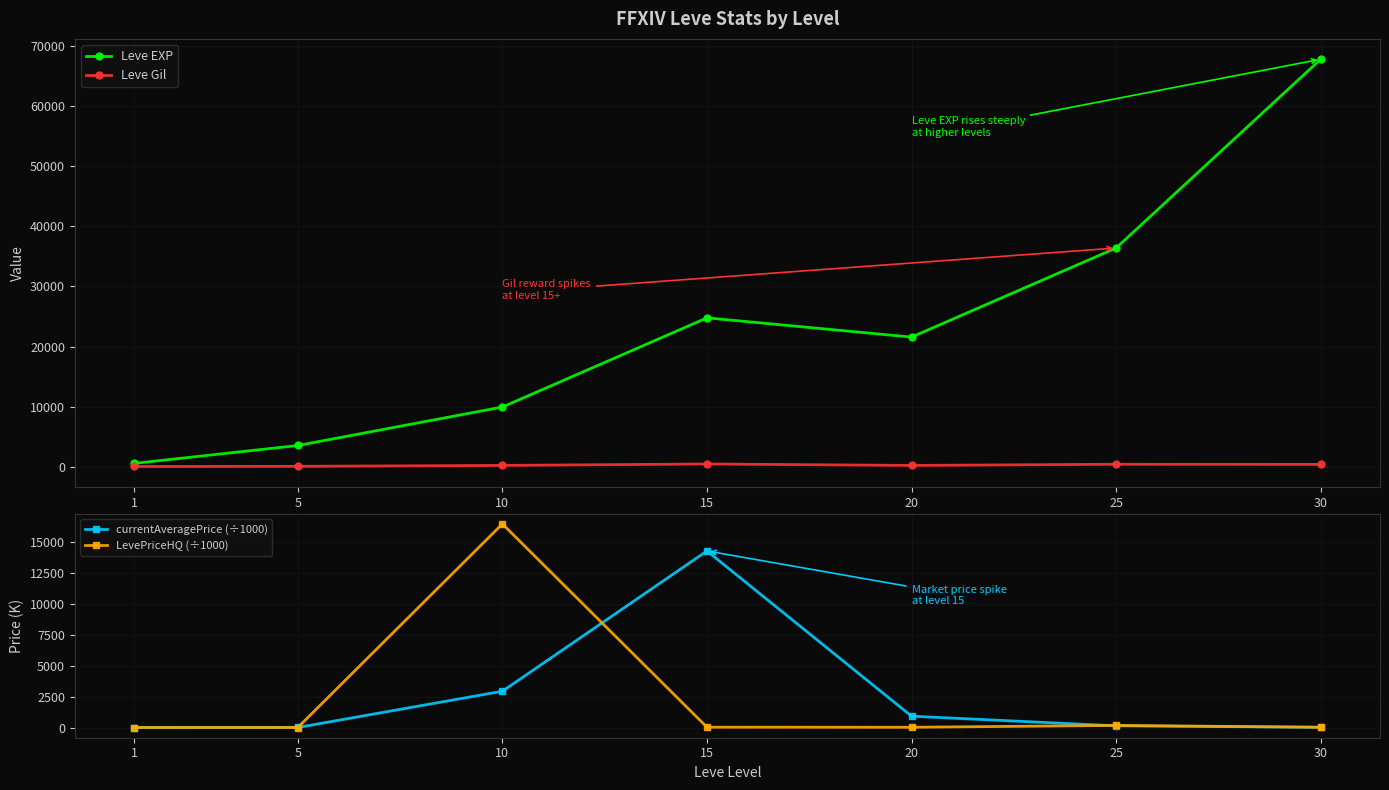

Where is the first local maximum for currentAveragePrice (÷1000)?

15